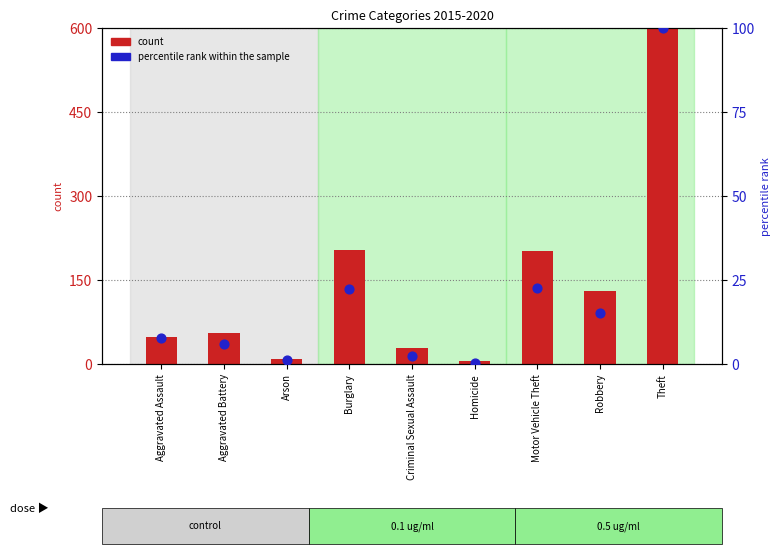

Which series contains the highest Y value?

count (2015)